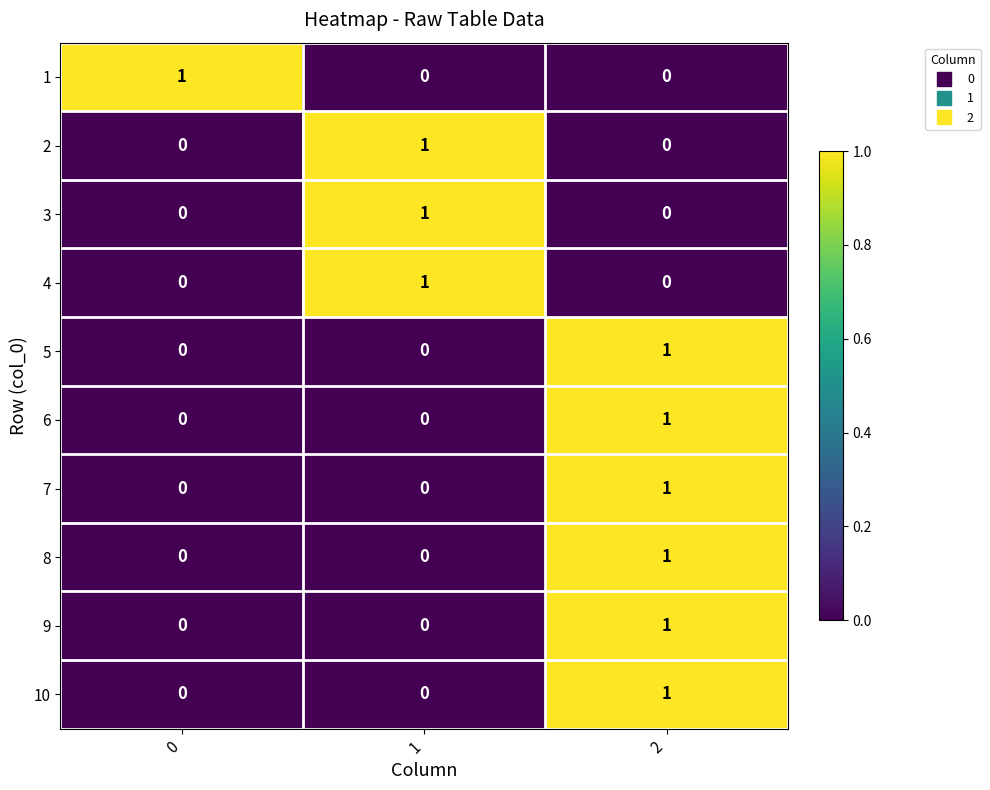

What is the total value across all series at 1?

3